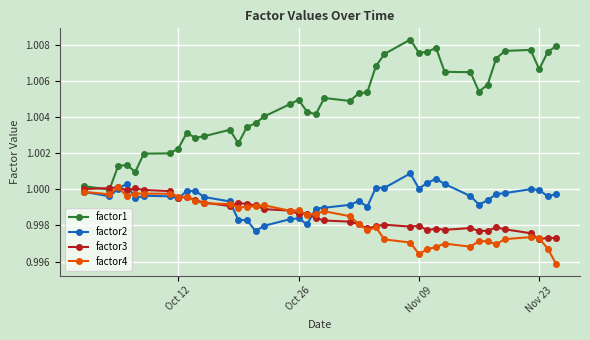

True or false: factor2 has more than 2 points higher than both neighbors.

True